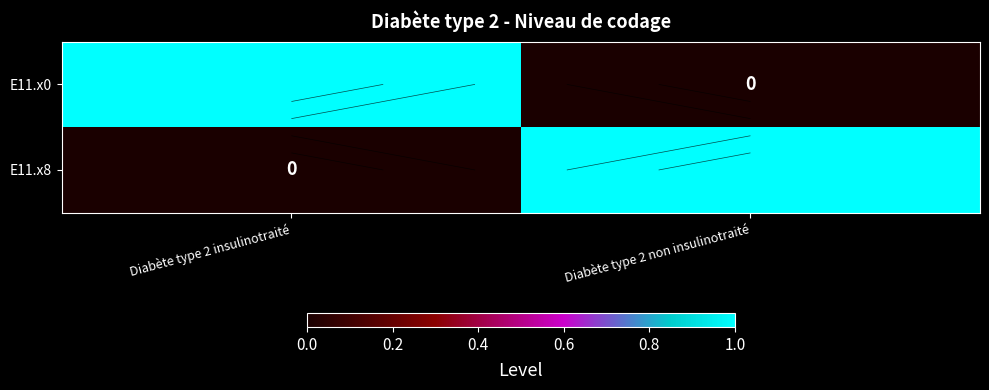

What is the highest value of the E11.x0 series?

1